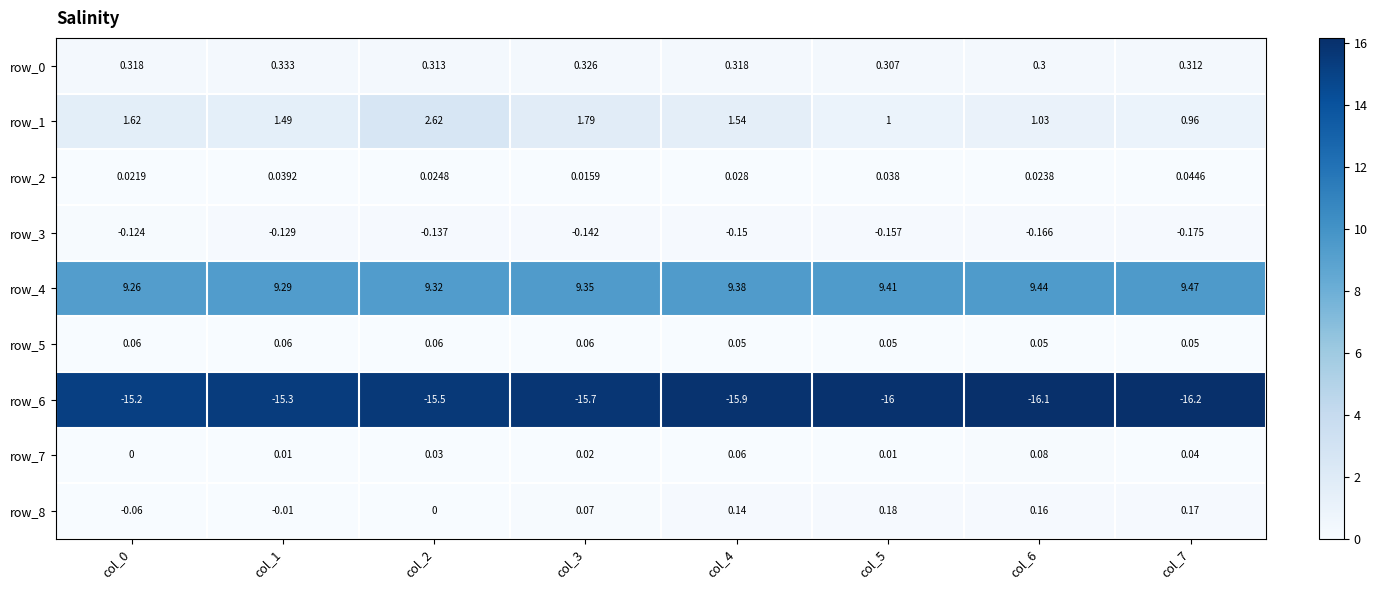

What is the total value across all series at col_7?

-5.3